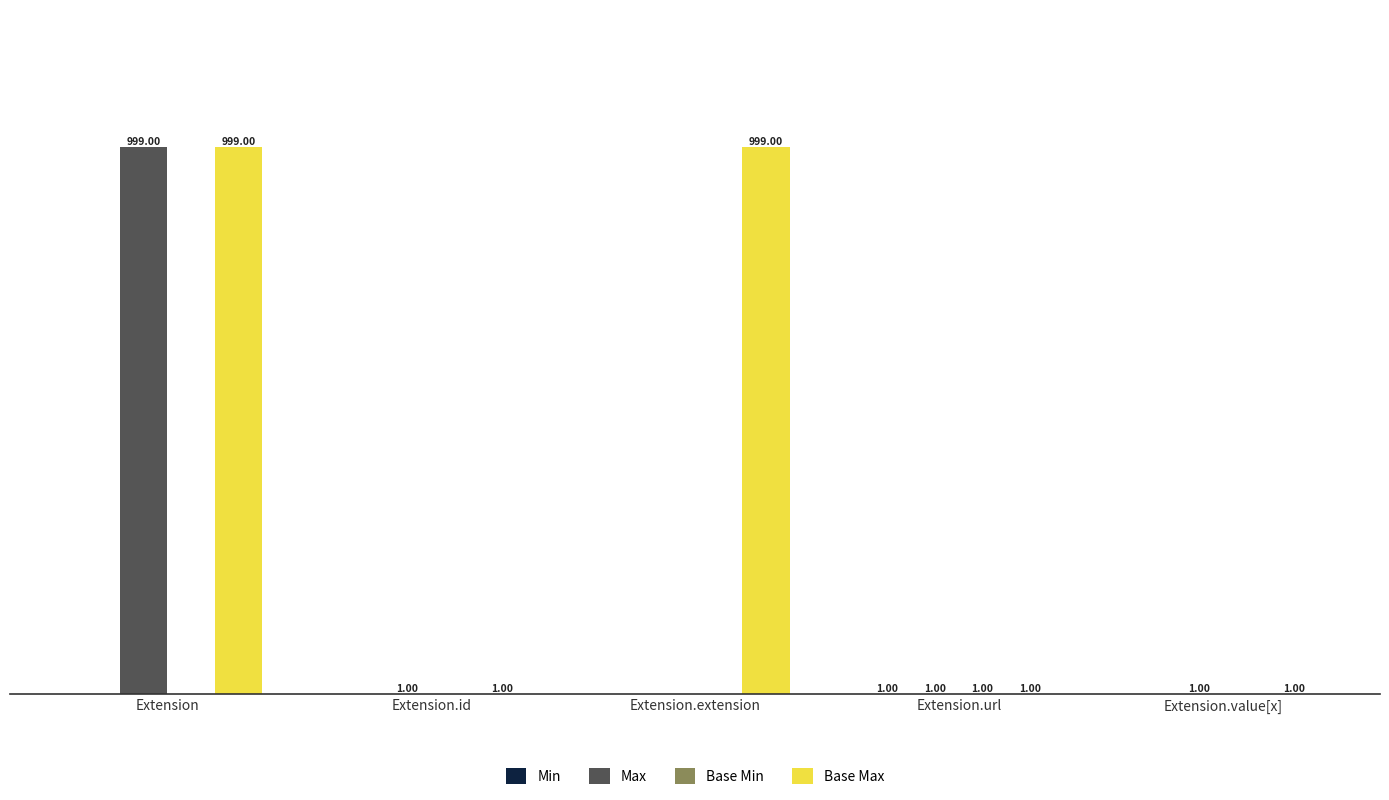

At which category is the sum across all series the highest?

Extension